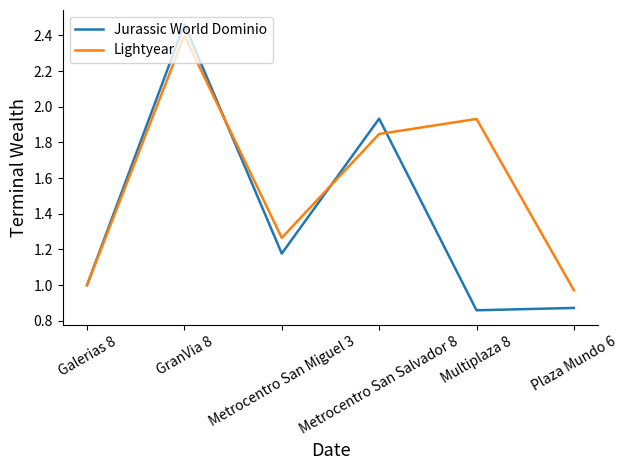

What is the maximum value for Lightyear?

2.4